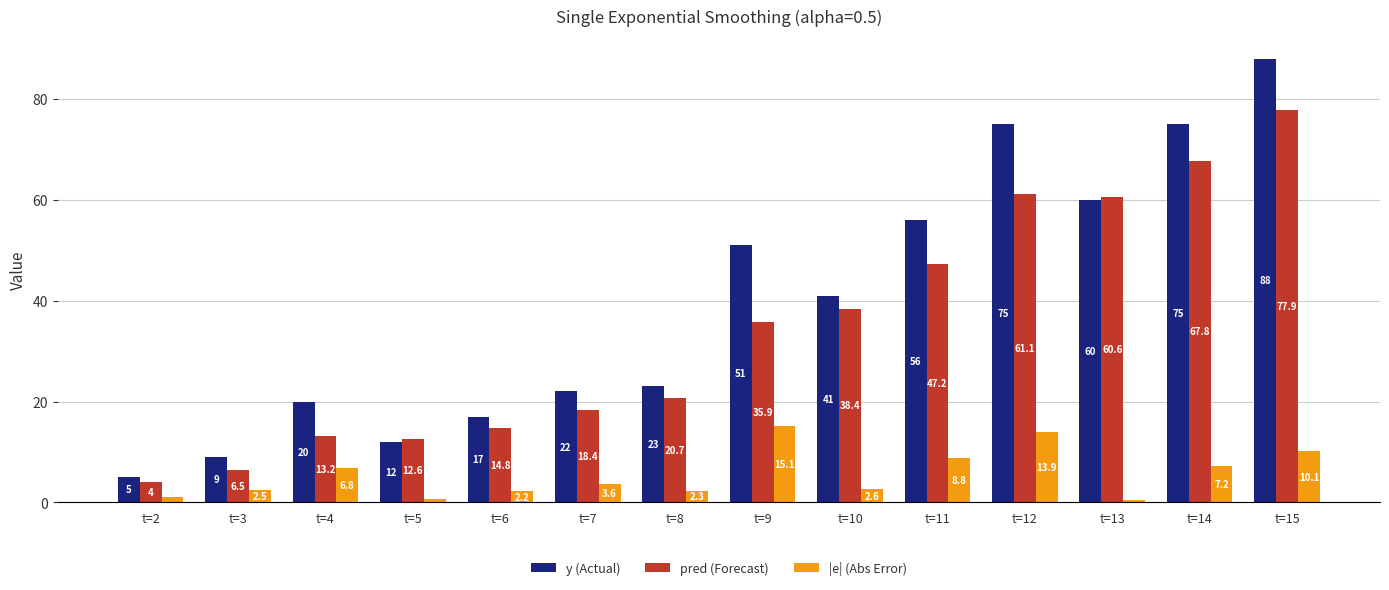

The pred (Forecast) series shows 22.1 at t=10. True or false?

False